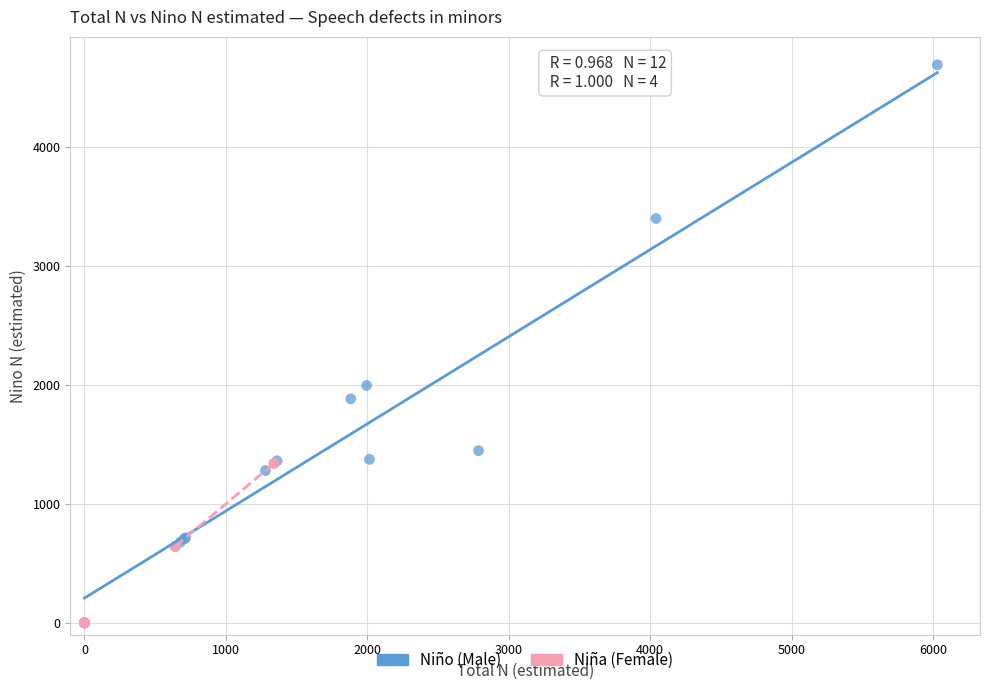

Which series reaches the maximum Y coordinate?

Niño (Male)